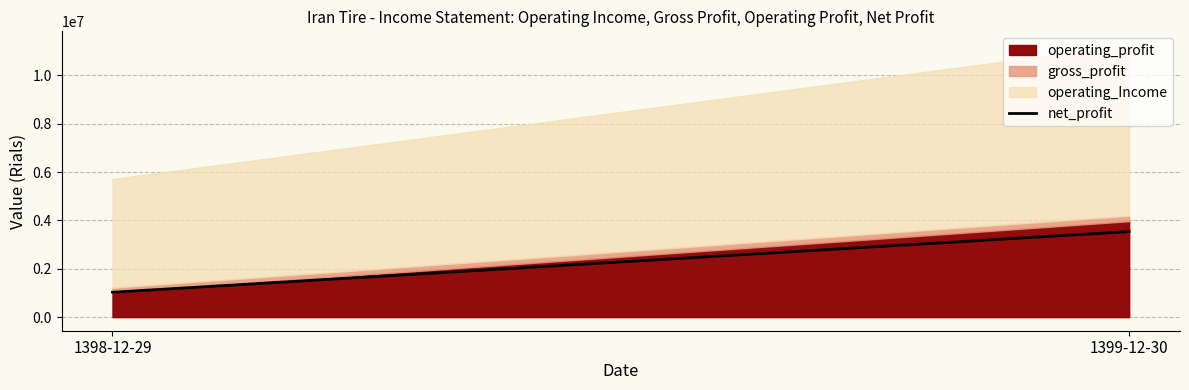

At which label is the value closest to 2283196?

1398-12-29